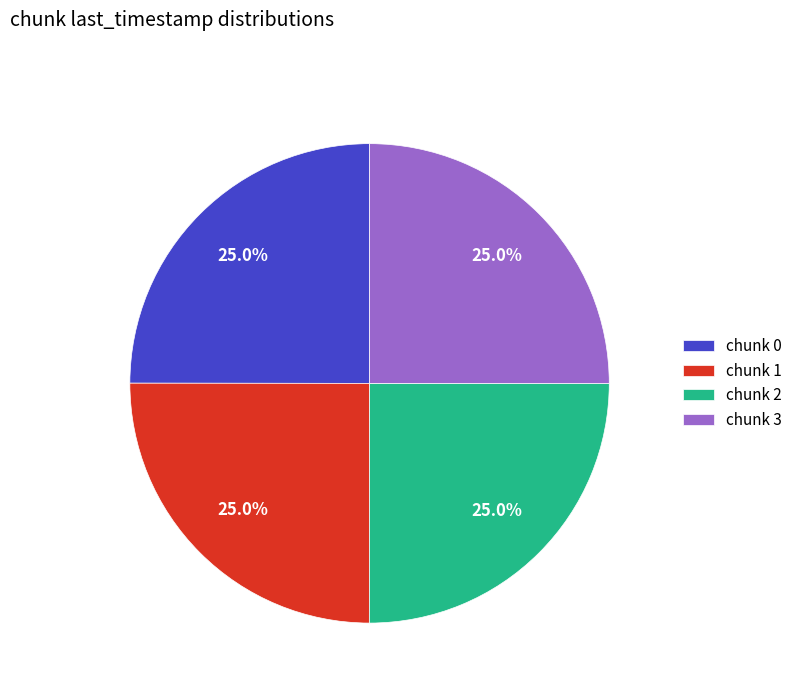

Approximately how many times larger is the value at chunk 3 compared to chunk 1?

1.0